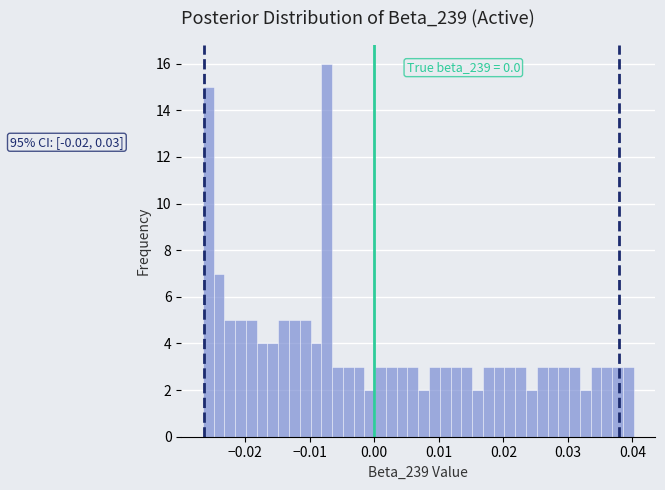

Around what value on the x-axis is the tallest bar? Give the approximate position of its centre, as read against the axis.

-0.007